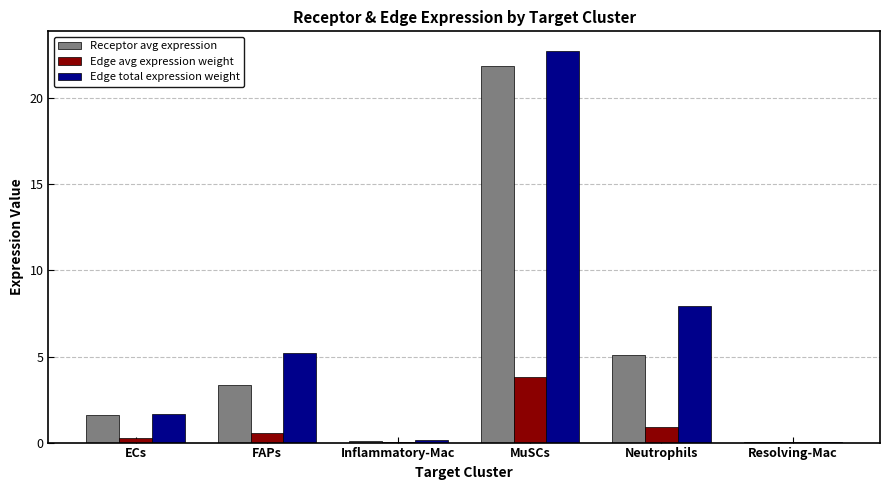

How many distinct data groups are displayed?

3